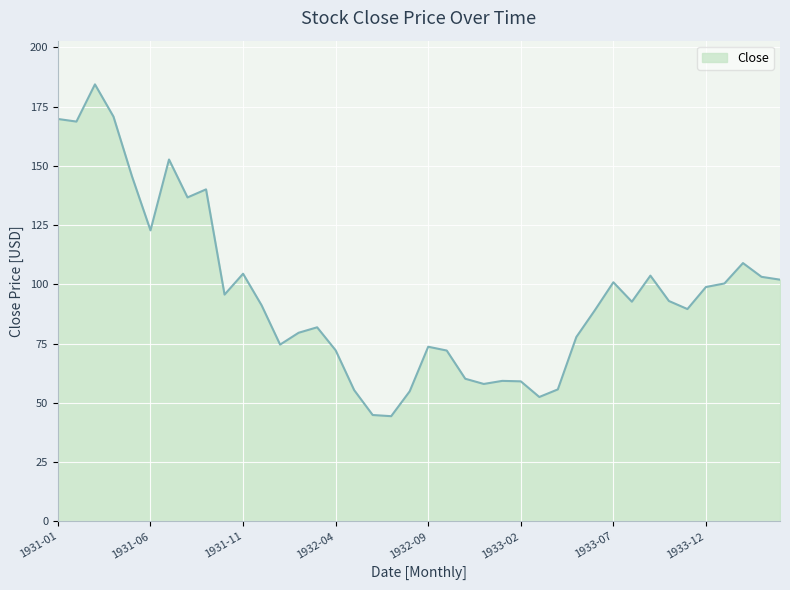

What is the difference between the maximum and minimum values?

140.0